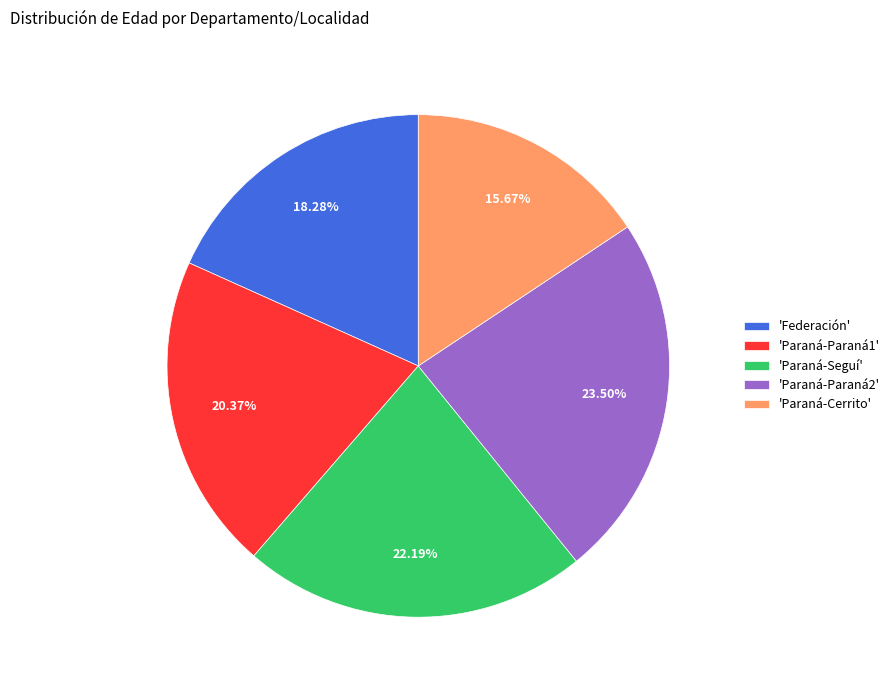

Rank the categories by value from lowest to highest.

'Paraná-Cerrito', 'Federación', 'Paraná-Paraná1', 'Paraná-Seguí', 'Paraná-Paraná2'